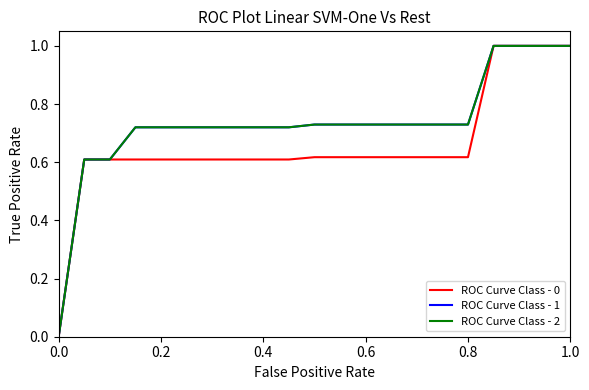

Does the chart have visible grid lines?

No